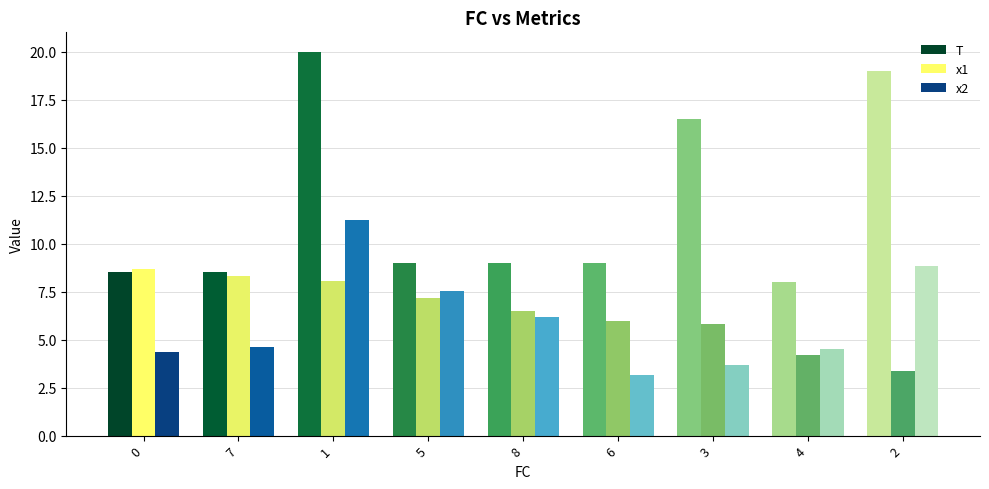

At how many categories does at least one series exceed 6?

9